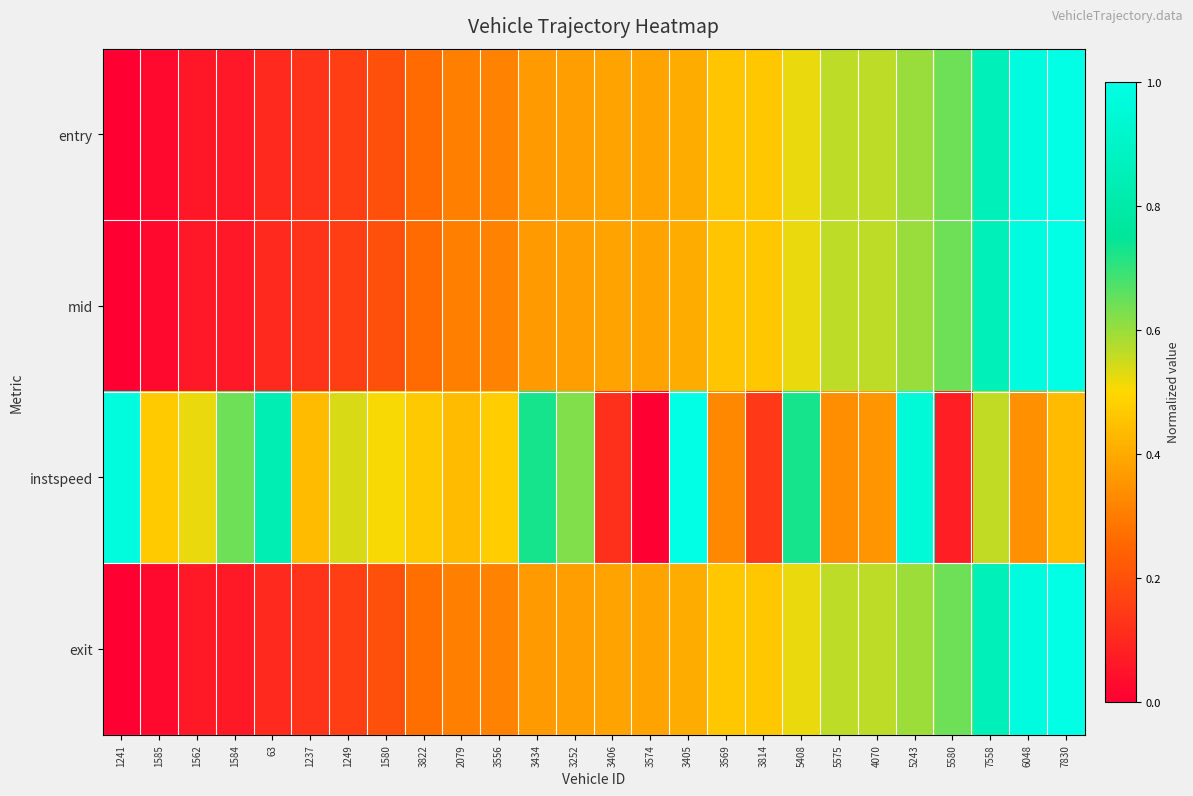

Reading left to right, list all the values displayed in this chart.

entry: 1241=0.0	1585=0.0	1562=0.1	1584=0.1	63=0.1	1237=0.1	1249=0.2	1580=0.2	3822=0.3	2079=0.3	3556=0.3	3434=0.4	3252=0.4	3406=0.4	3574=0.4	3405=0.4	3569=0.5	3814=0.5	5408=0.5	5575=0.6	4070=0.6	5243=0.6	5580=0.6	7558=0.9	6048=1.0	7830=1.0
mid: 1241=0.0	1585=0.0	1562=0.1	1584=0.1	63=0.1	1237=0.1	1249=0.2	1580=0.2	3822=0.3	2079=0.3	3556=0.3	3434=0.4	3252=0.4	3406=0.4	3574=0.4	3405=0.4	3569=0.5	3814=0.5	5408=0.5	5575=0.6	4070=0.6	5243=0.6	5580=0.6	7558=0.9	6048=1.0	7830=1.0
instspeed: 1241=1.0	1585=0.5	1562=0.5	1584=0.6	63=0.8	1237=0.4	1249=0.5	1580=0.5	3822=0.5	2079=0.4	3556=0.5	3434=0.7	3252=0.6	3406=0.1	3574=0.0	3405=1.0	3569=0.3	3814=0.1	5408=0.7	5575=0.3	4070=0.4	5243=1.0	5580=0.1	7558=0.6	6048=0.3	7830=0.4
exit: 1241=0.0	1585=0.0	1562=0.1	1584=0.1	63=0.1	1237=0.1	1249=0.2	1580=0.2	3822=0.3	2079=0.3	3556=0.3	3434=0.4	3252=0.4	3406=0.4	3574=0.4	3405=0.4	3569=0.5	3814=0.5	5408=0.5	5575=0.6	4070=0.6	5243=0.6	5580=0.6	7558=0.9	6048=1.0	7830=1.0